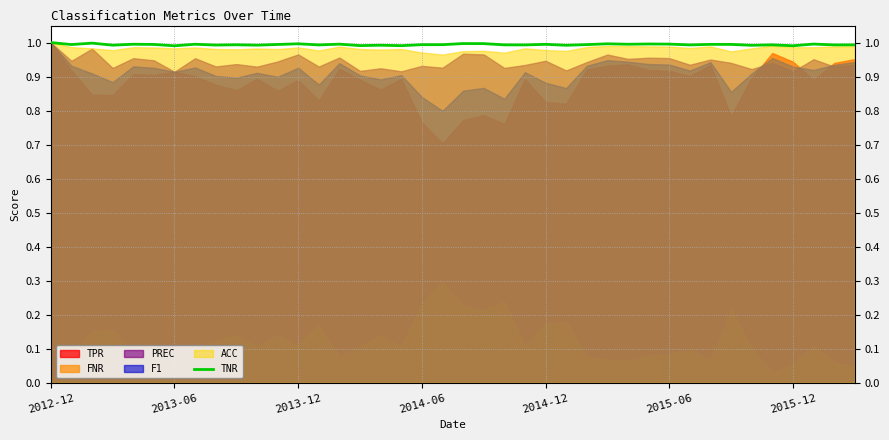

Does the chart have visible grid lines?

Yes